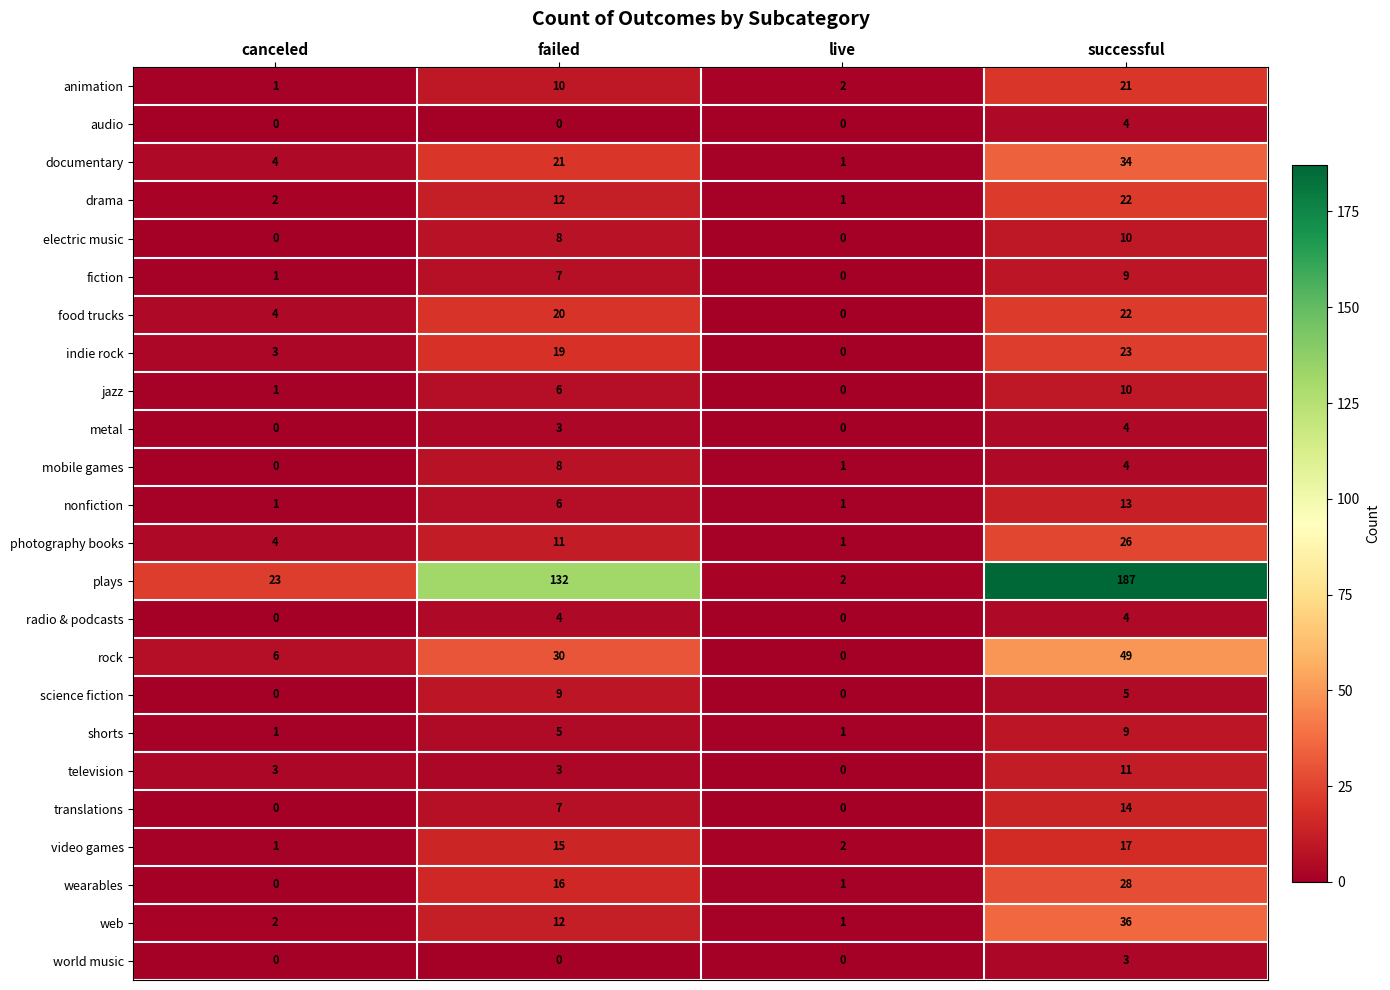

What value does the plays series have at successful, to the nearest 10?

190